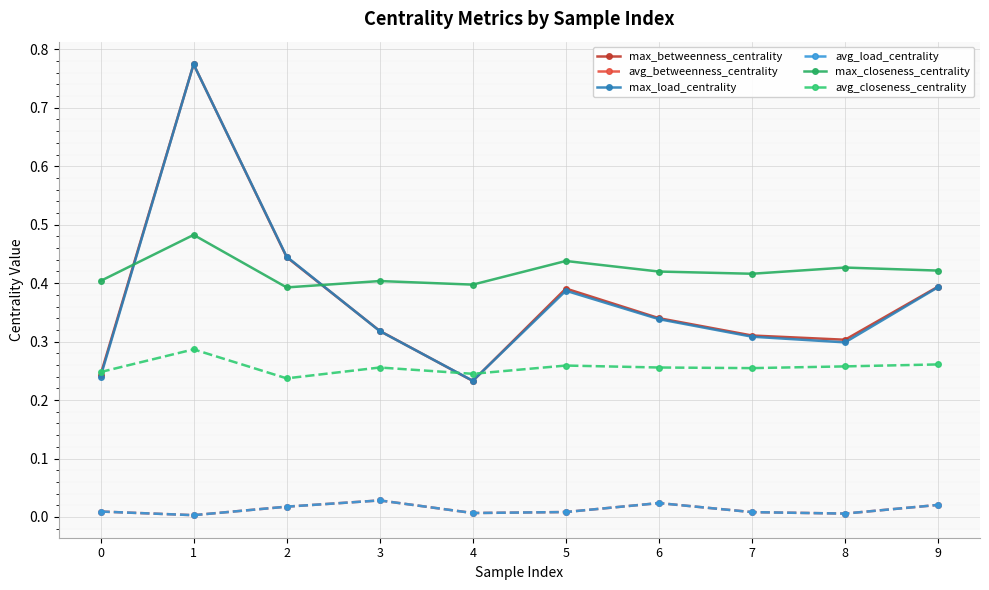

What is the value of the max_load_centrality point at the 3rd from the left?

0.4